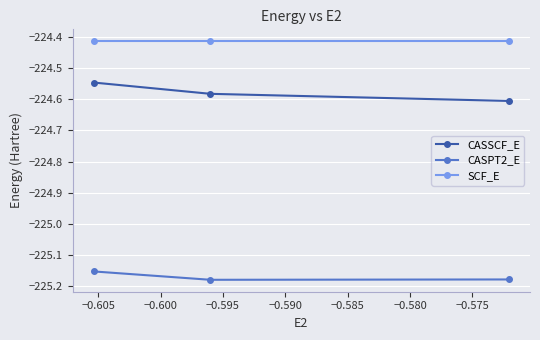

Rank the series by their maximum value, from highest to lowest.

SCF_E, CASSCF_E, CASPT2_E